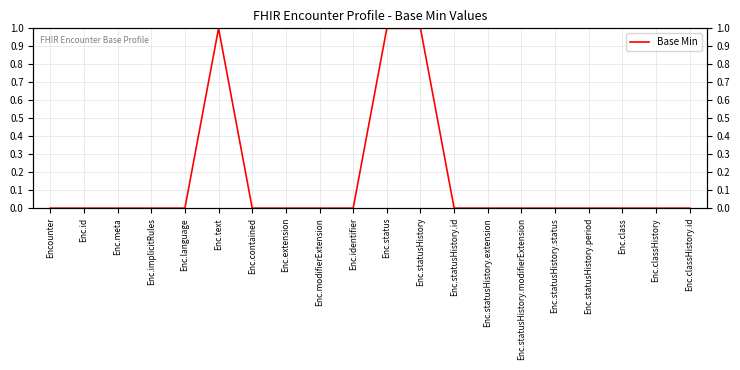

How many values exceed 0?

3